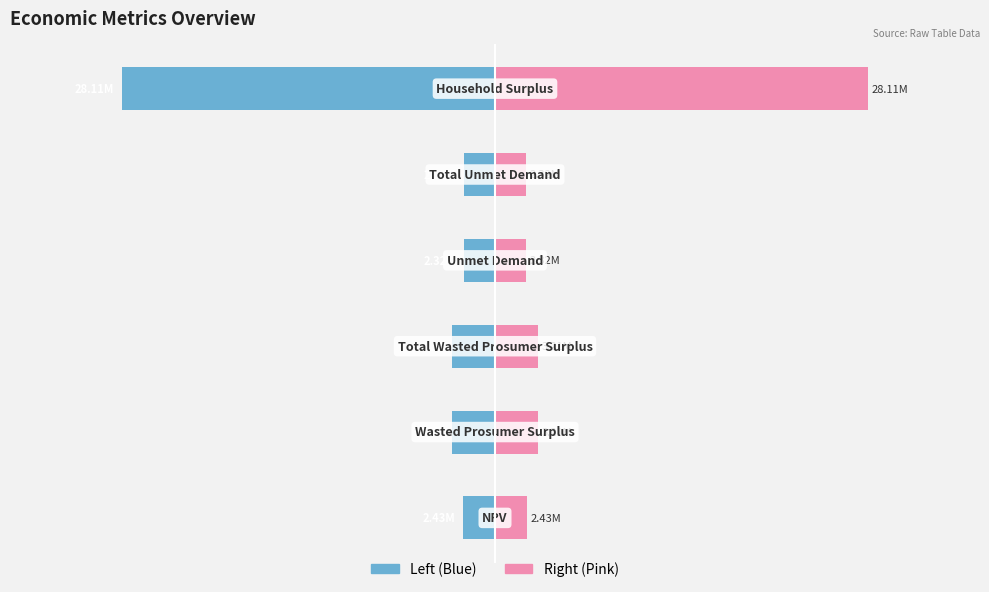

How many data points does each series have?

6